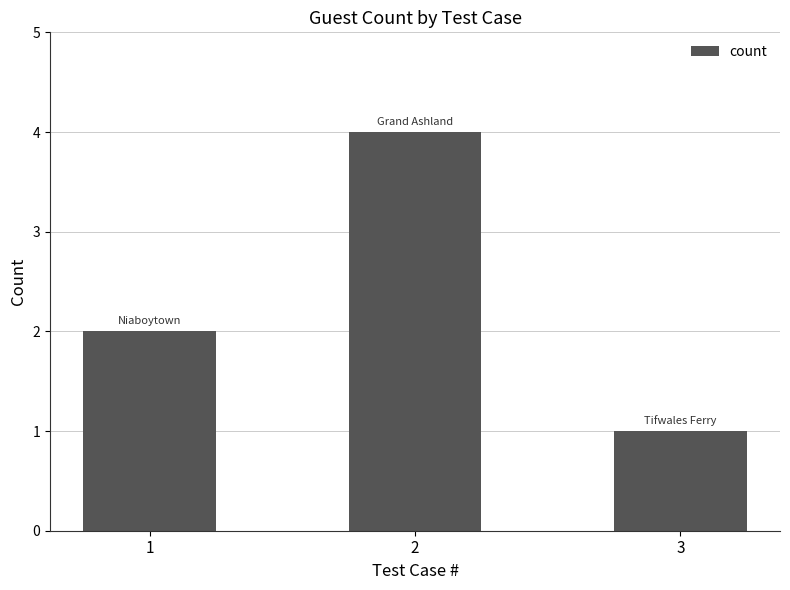

Rank the categories by value from highest to lowest.

2, 1, 3